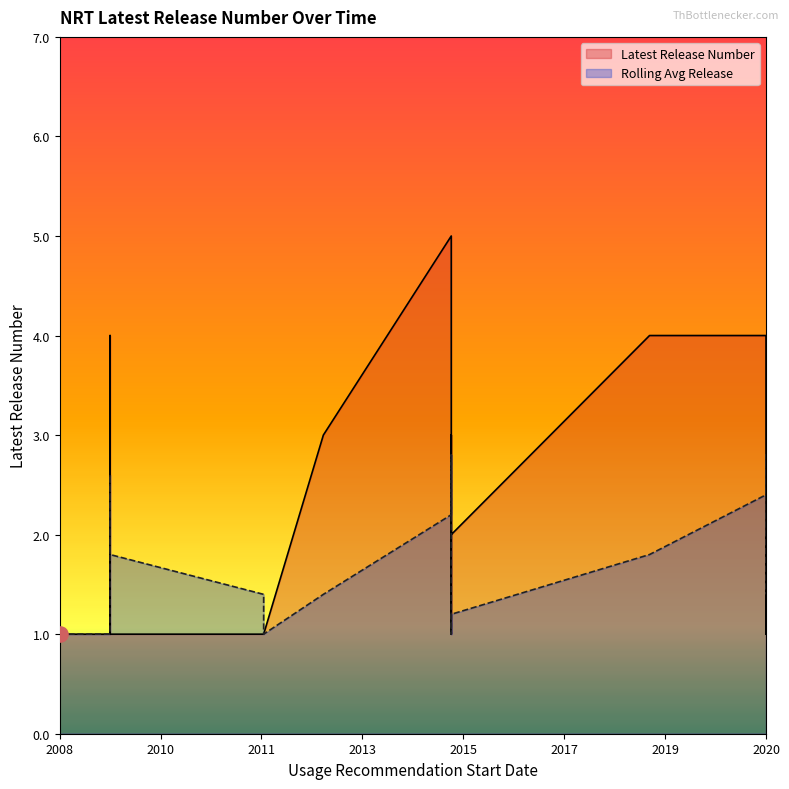

Is the value of Avg Release at 2015-03-25 greater than the value of Latest Release Number at 2015-03-25?

No